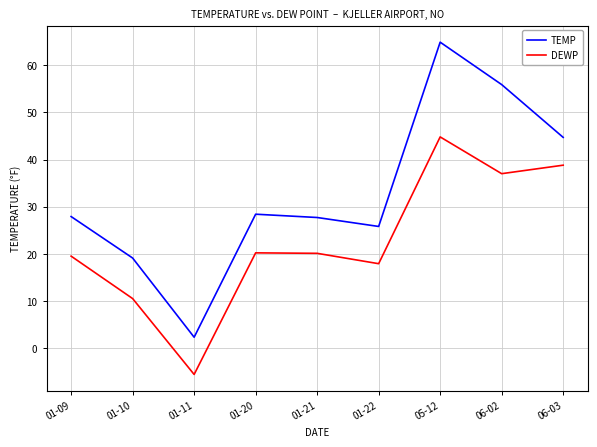

Read the TEMP value at 01-21.

27.7